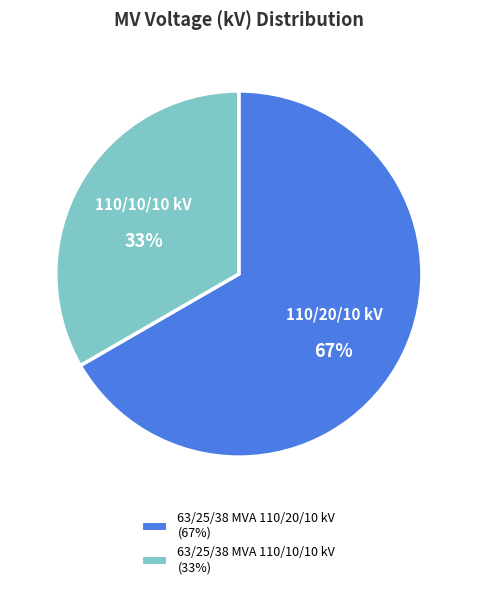

Rank the categories by value from highest to lowest.

63/25/38 MVA 110/20/10 kV, 63/25/38 MVA 110/10/10 kV